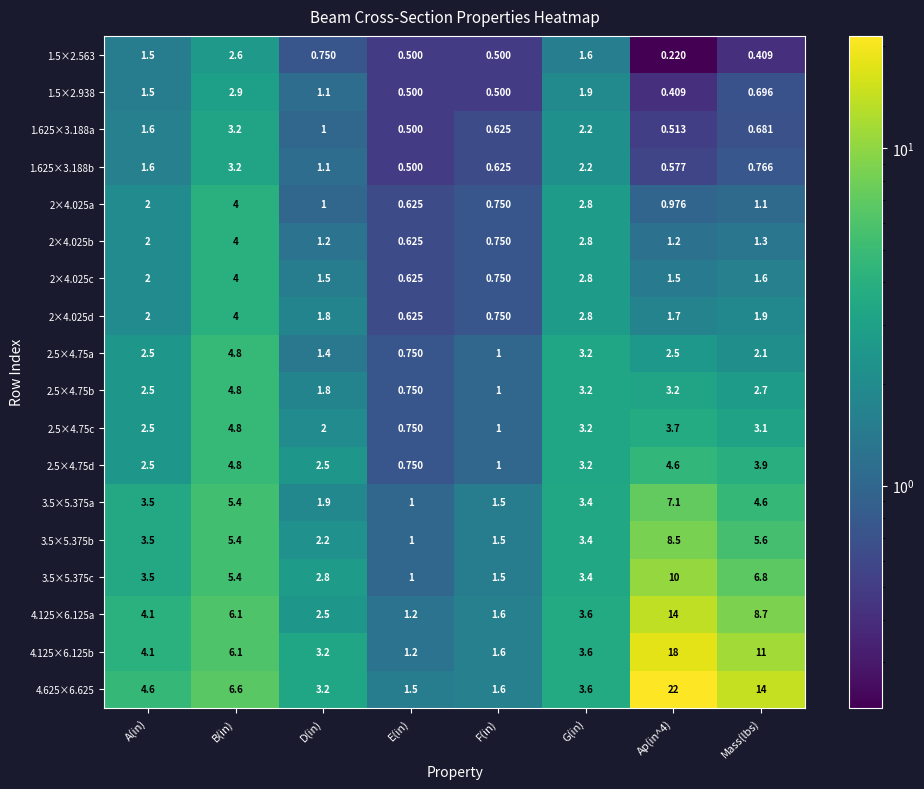

At which label is 1.625×3.188a closest to 1?

D(in)